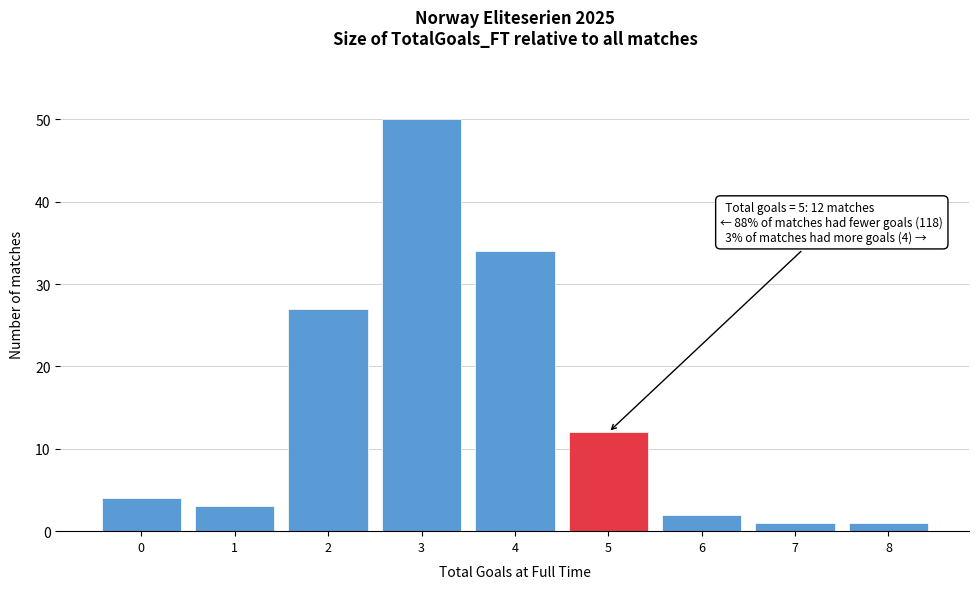

Which range on the x-axis has the tallest bar?

2.5 to 3.5